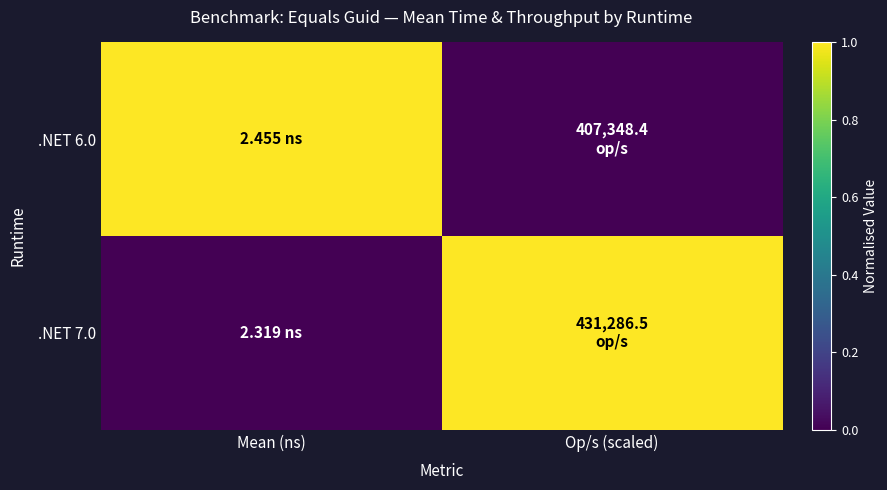

How many series are shown in this chart?

2